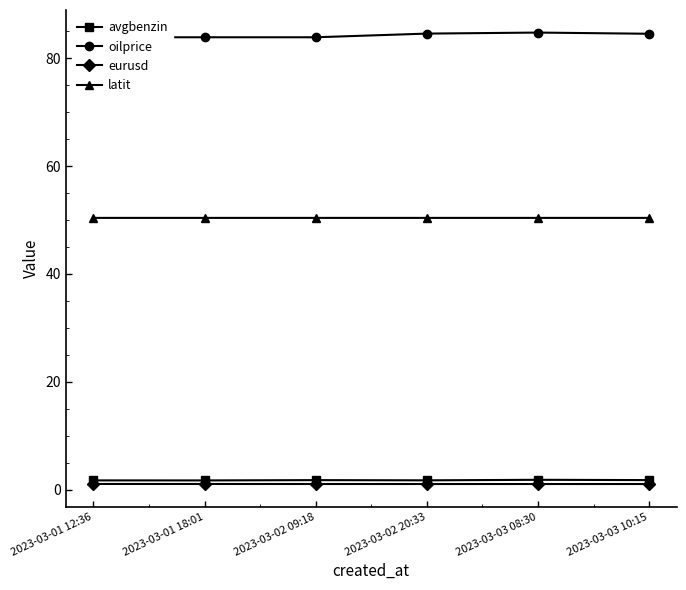

What position from the left is 2023-03-02 09:18?

3